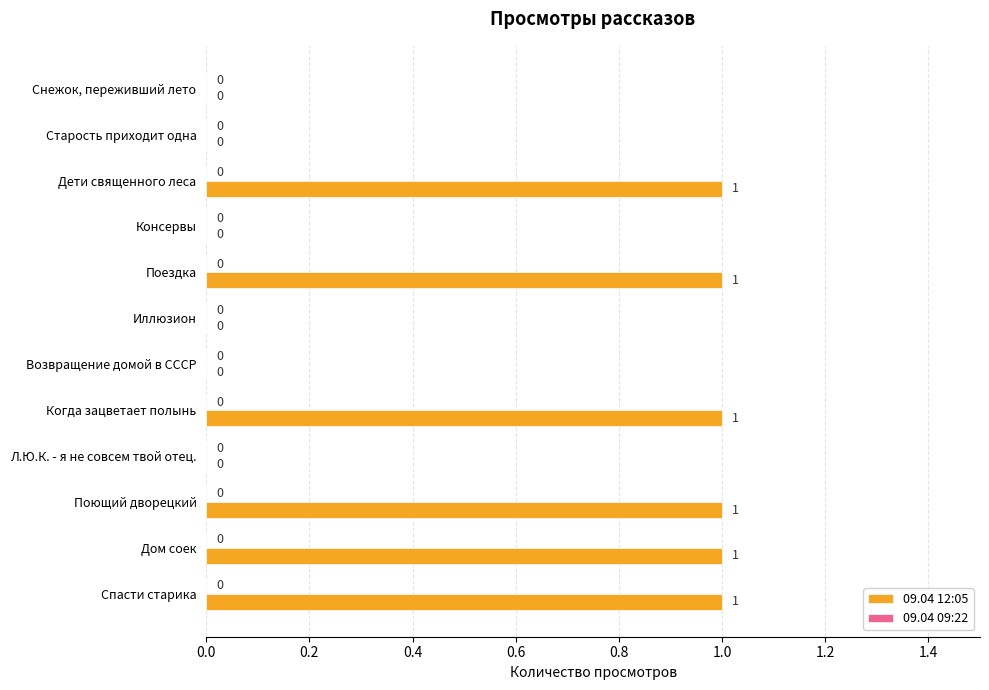

Reading top to bottom, what are all the values shown in this chart?

Снежок, переживший лето=0	Старость приходит одна=0	Дети священного леса=1	Консервы=0	Поездка=1	Иллюзион=0	Возвращение домой в СССР=0	Когда зацветает полынь=1	Л.Ю.К. - я не совсем твой отец.=0	Поющий дворецкий=1	Дом соек=1	Спасти старика=1